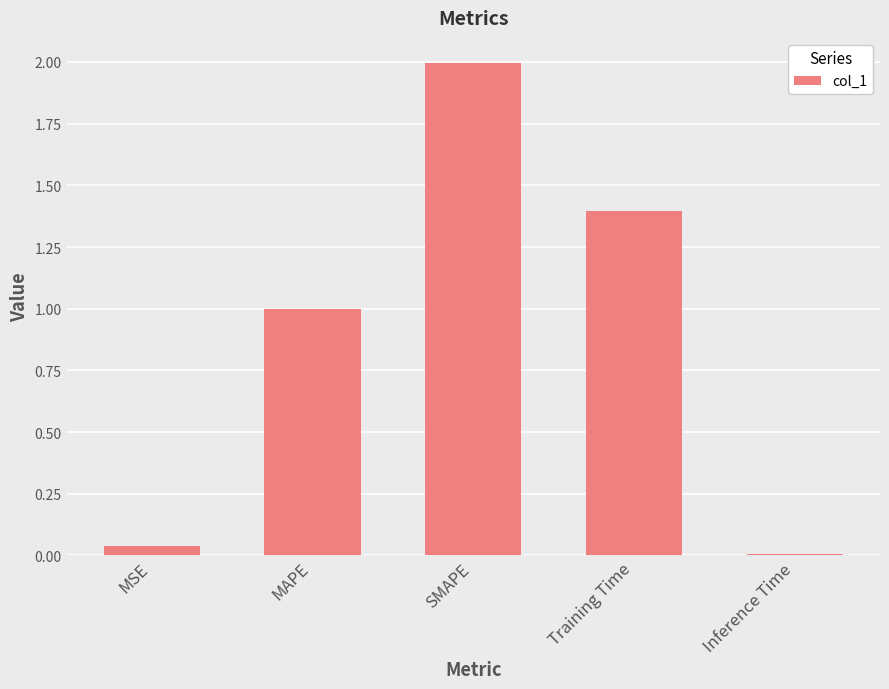

What is the label of the 5th bar from the right?

MSE